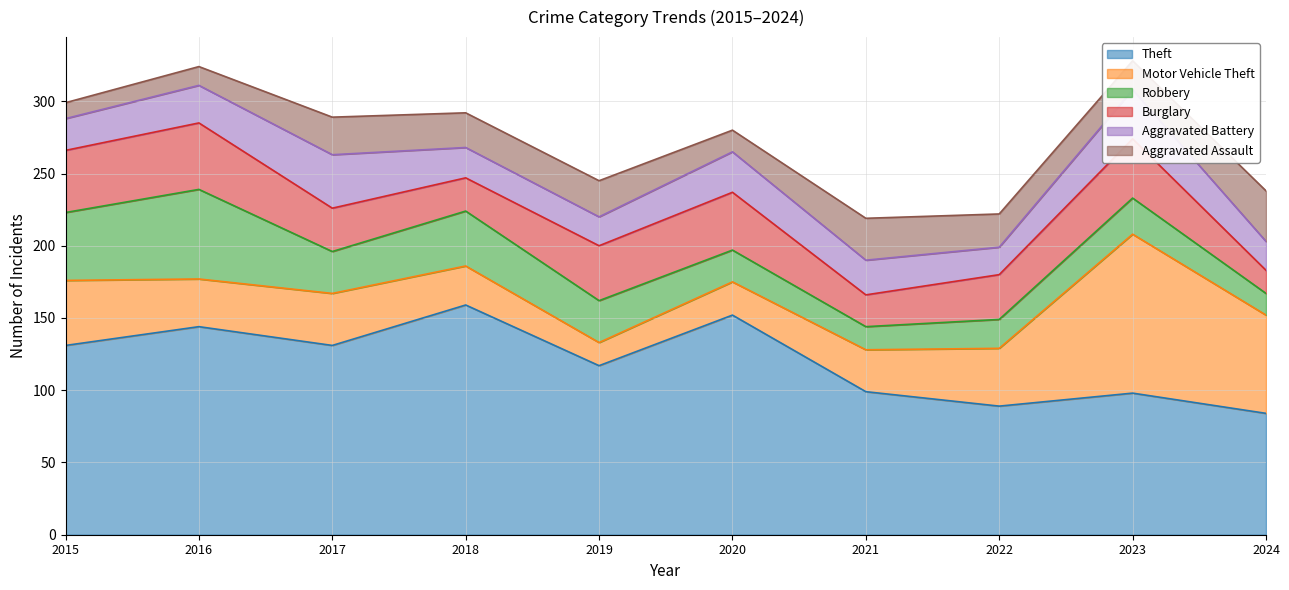

What is the smallest value displayed?

11